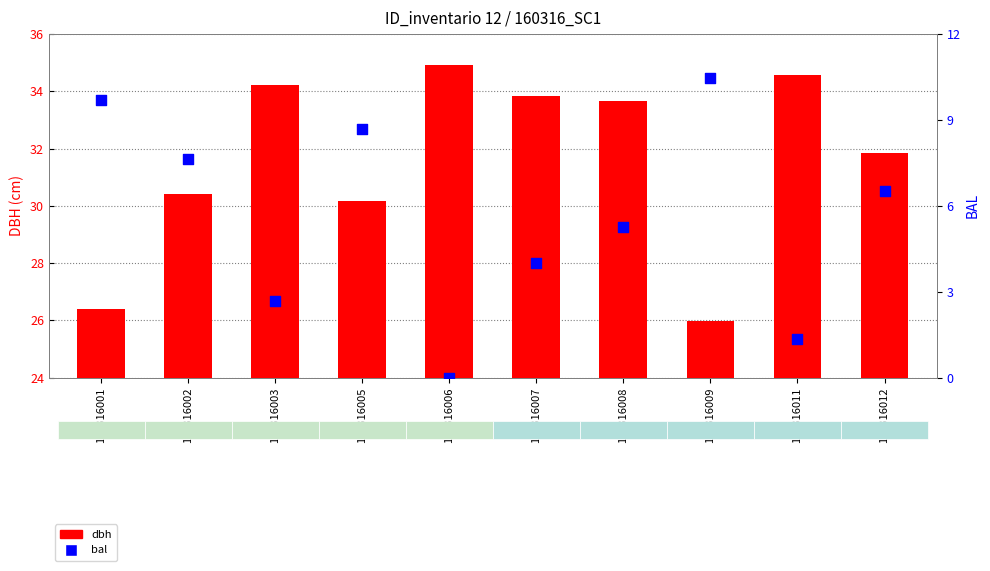

Which series reaches the minimum Y coordinate?

bal